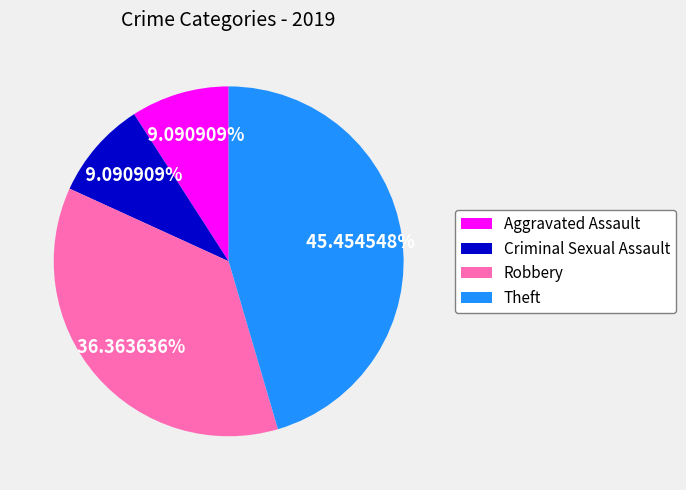

What is the largest slice in the pie chart?

Theft